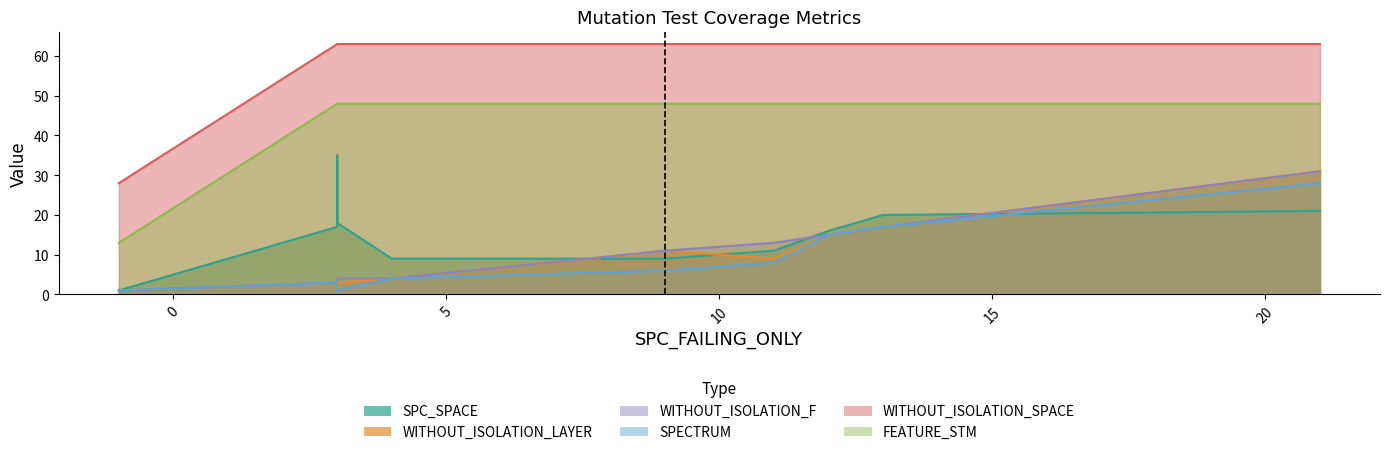

True or false: FEATURE_STM and SPECTRUM cross at least once.

False